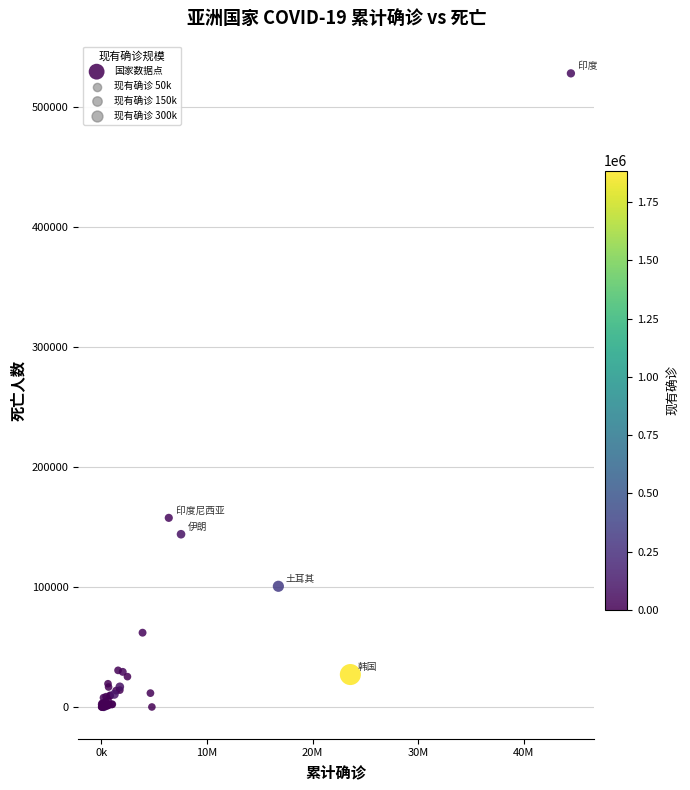

What Y value in the scatter plot is closest to 264006?

157647